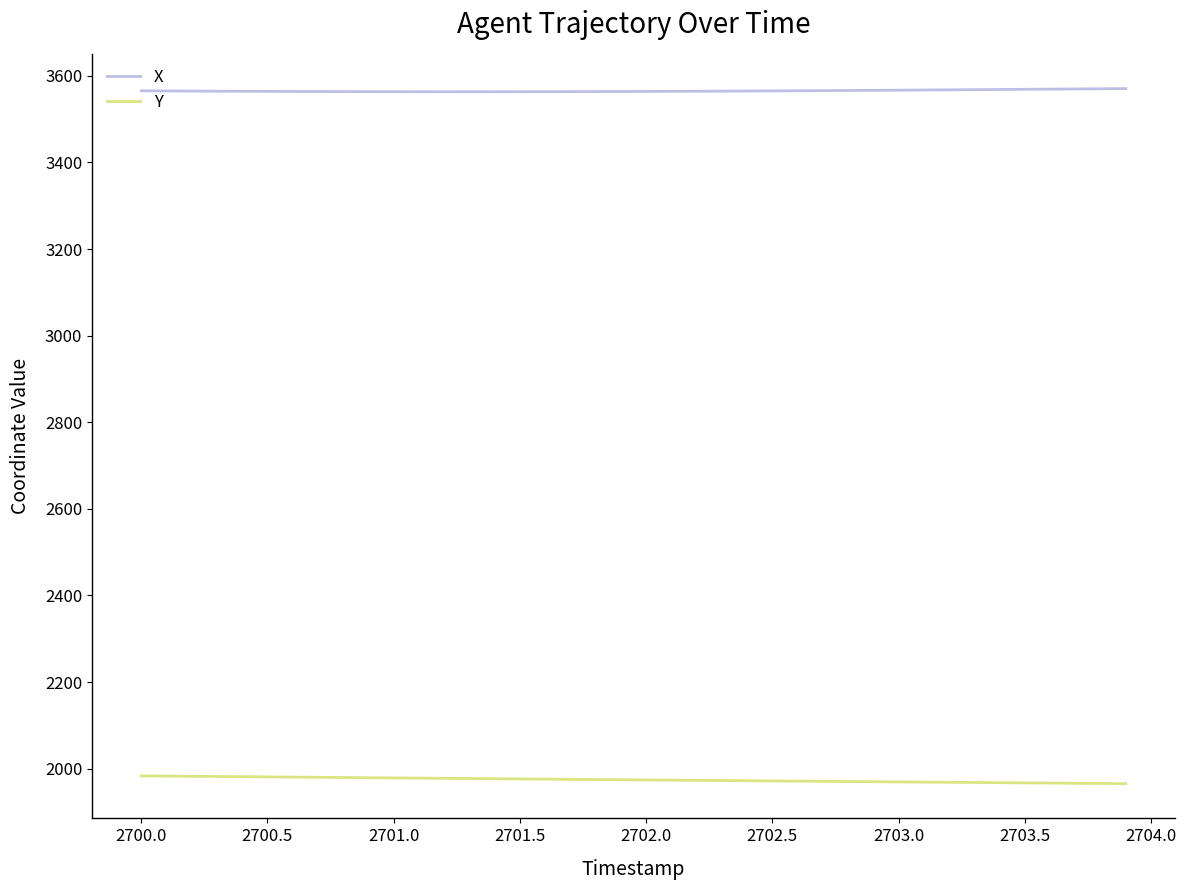

List the series in order of their overall mean, lowest first.

Y, X